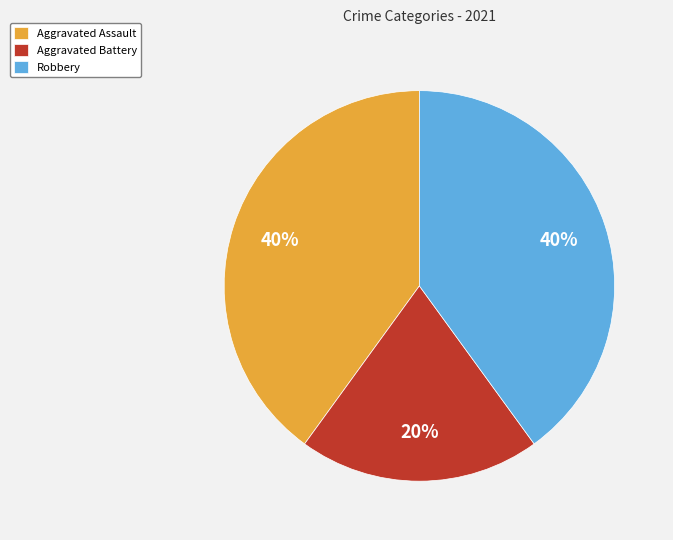

Count the number of slices in the pie.

3